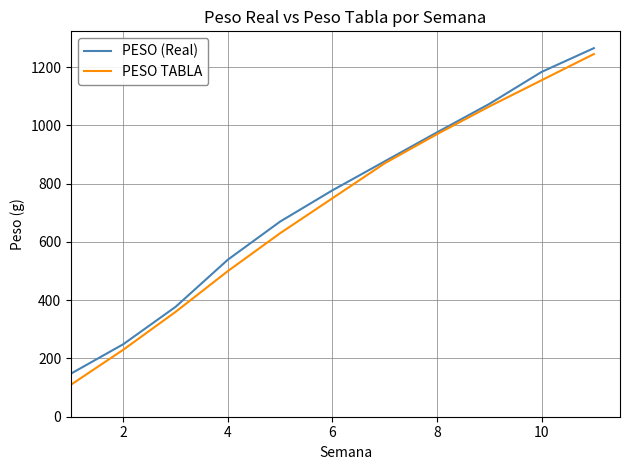

Which series has the largest range (max minus min)?

PESO TABLA